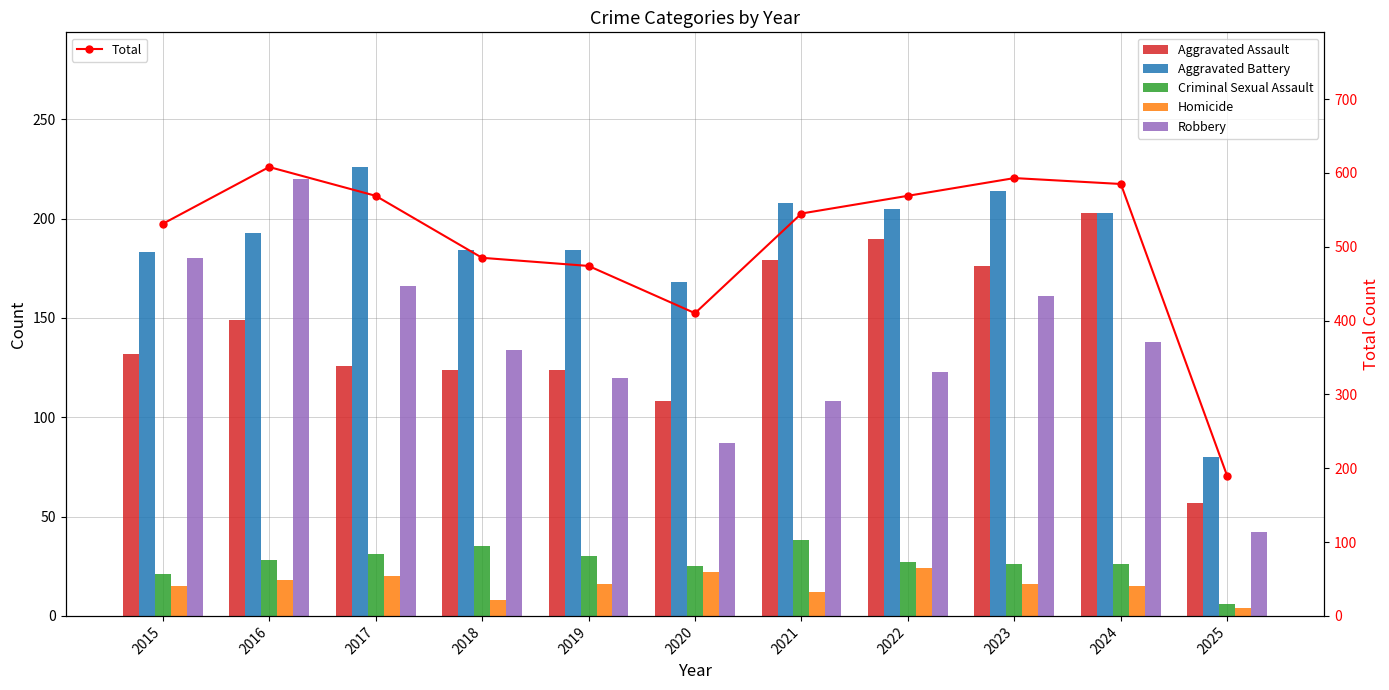

Is the value of Robbery at 2025 greater than the value of Homicide at 2016?

Yes